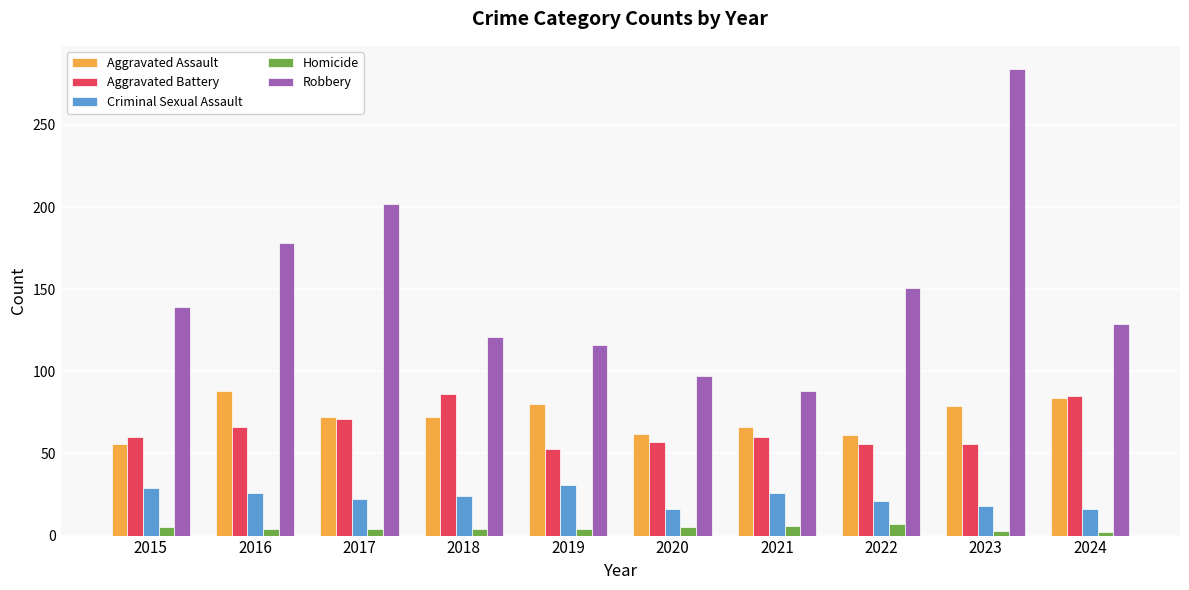

At which label is Robbery closest to 186?

2016